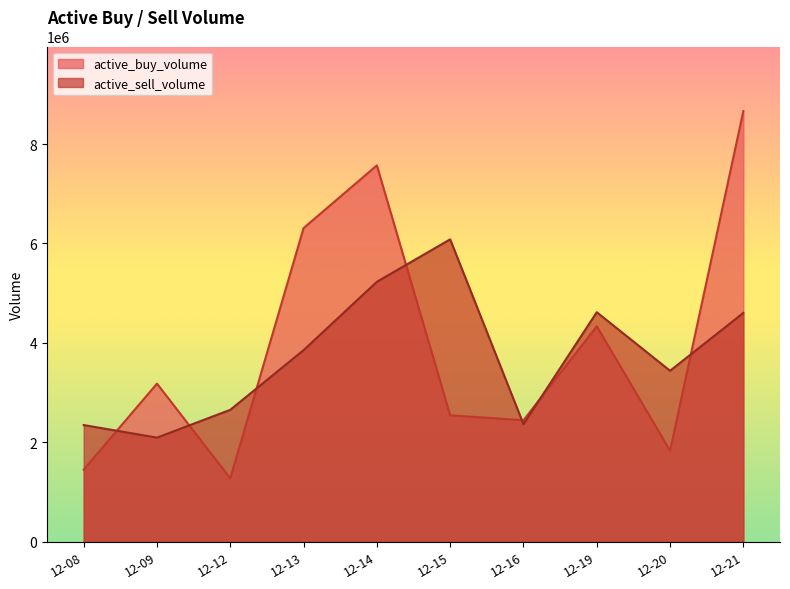

Where is the first local minimum for active_sell_volume?

12-09